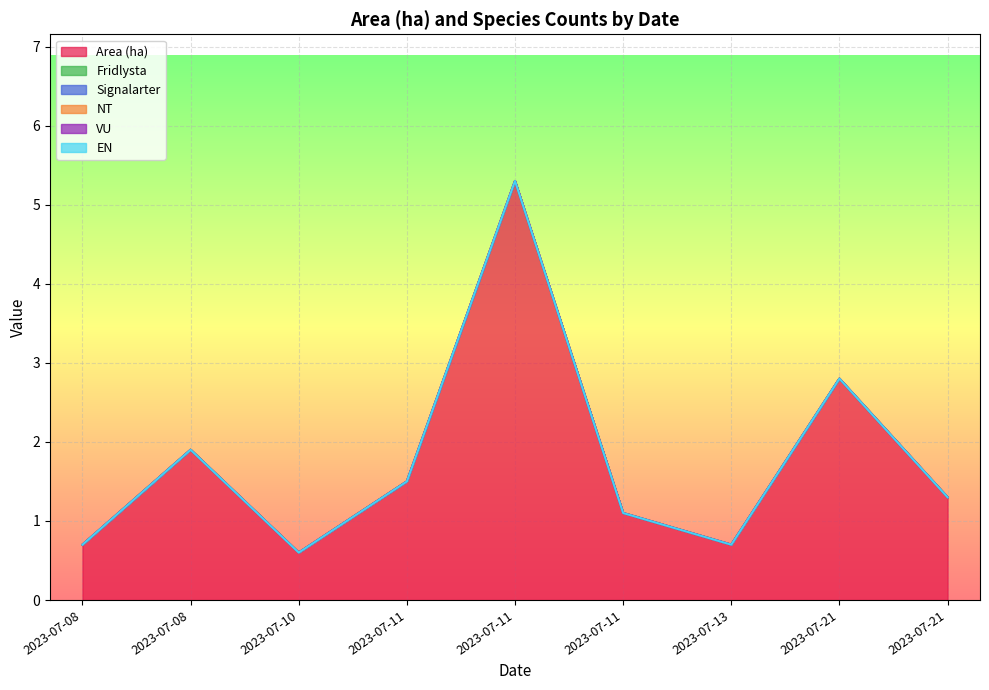

At 2023-07-08, list the series in order from largest to smallest.

Area (ha), Fridlysta, Signalarter, NT, VU, EN